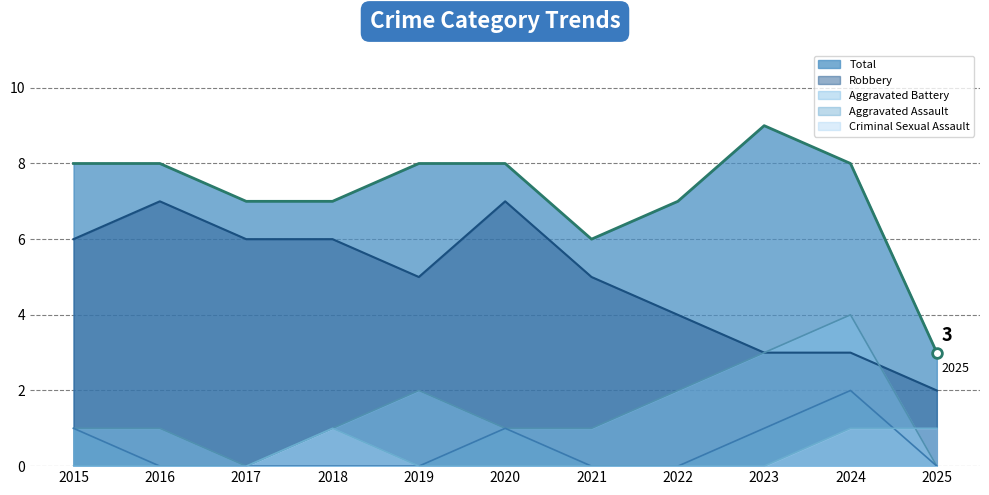

Read the Aggravated Battery value at 2023.

3